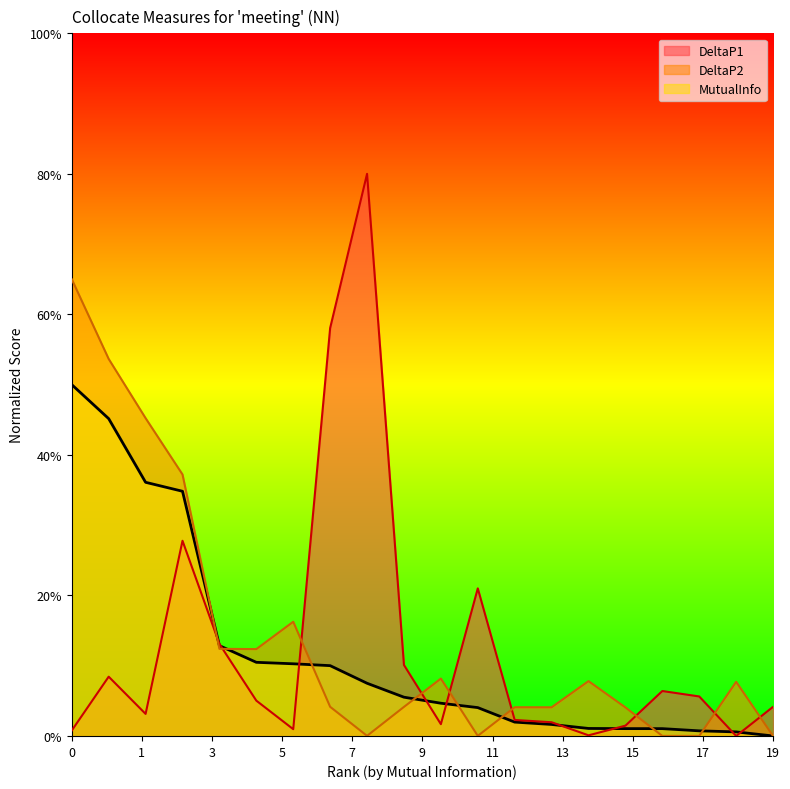

What are all the series names shown in the legend?

DeltaP1, DeltaP2, MutualInfo